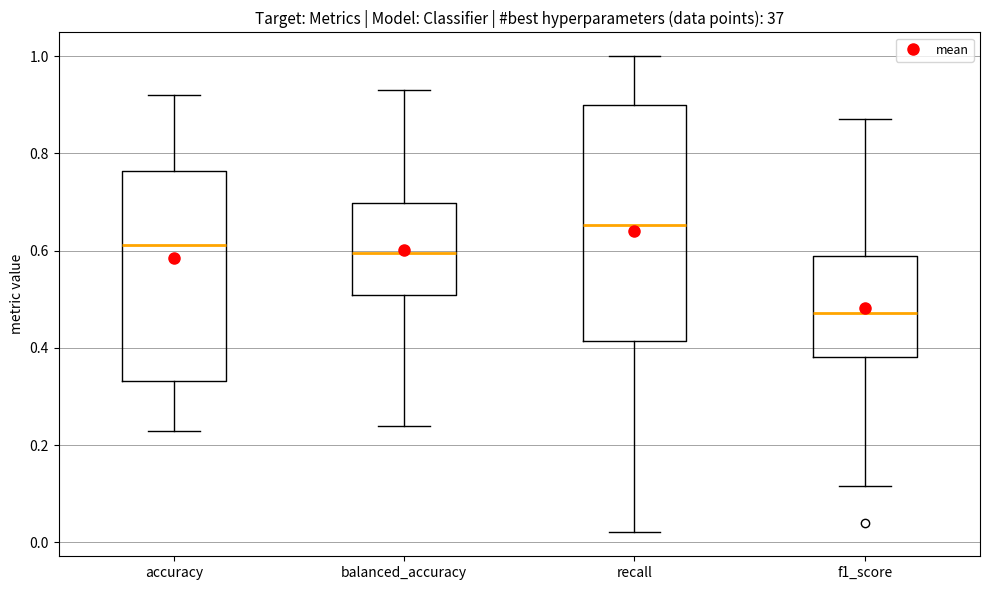

Where does the upper whisker of the box for balanced_accuracy end on the y-axis? The values are not printed on the chart, so give them approximately, as read against the axis.

0.92